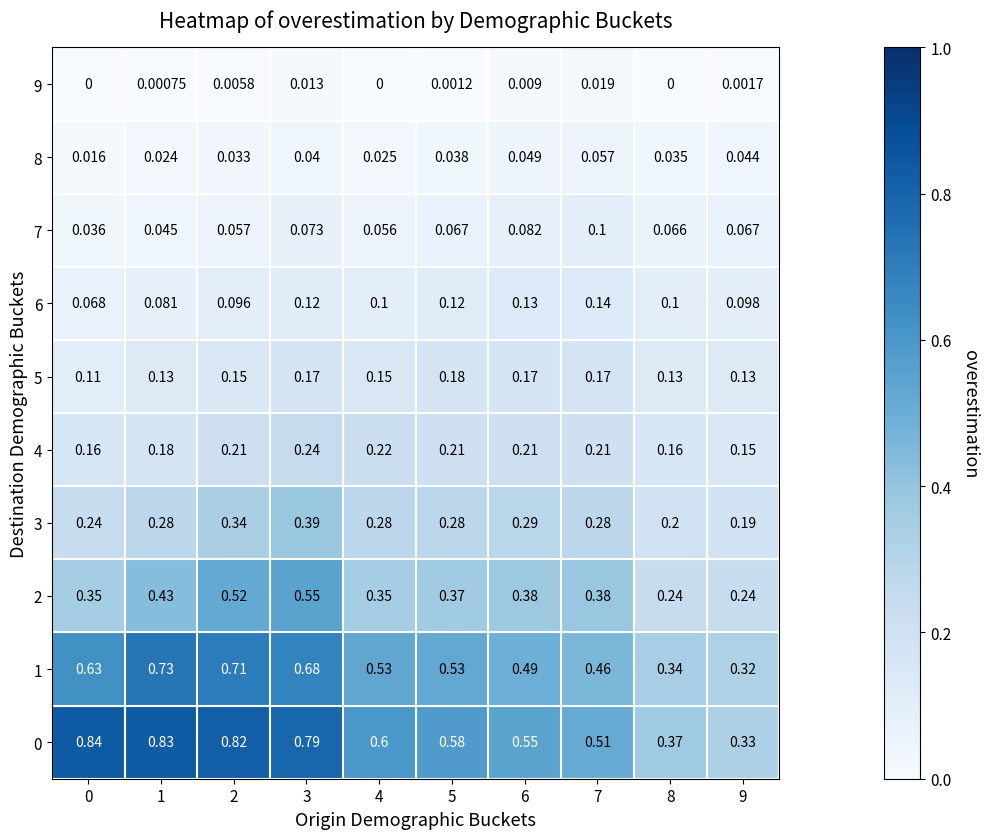

Is the value of 5 at 9 greater than the value of 0 at 6?

No